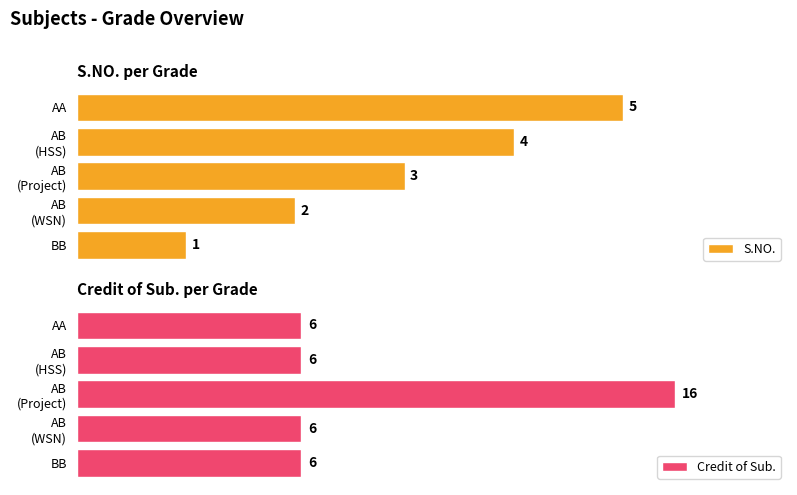

Between AB (Project) and AA, which is larger?

AA